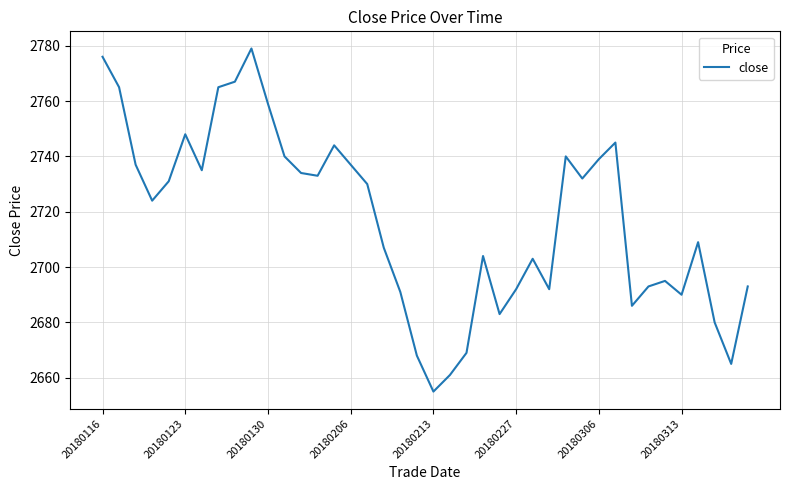

How many lines are shown in the chart?

1